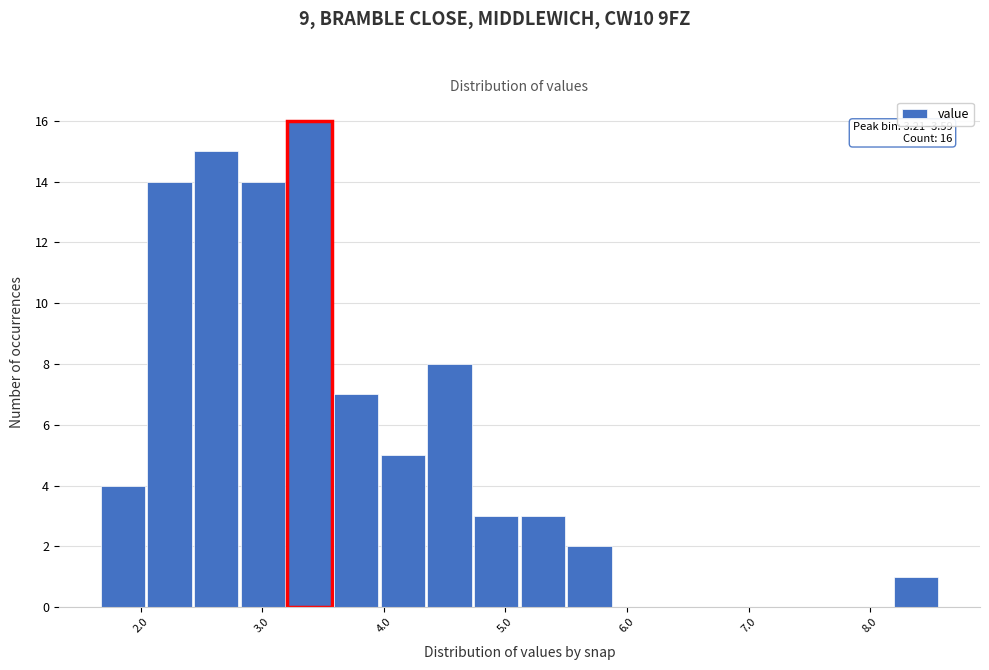

Read against the x-axis, roughly where is the centre of the tallest bar?

3.4